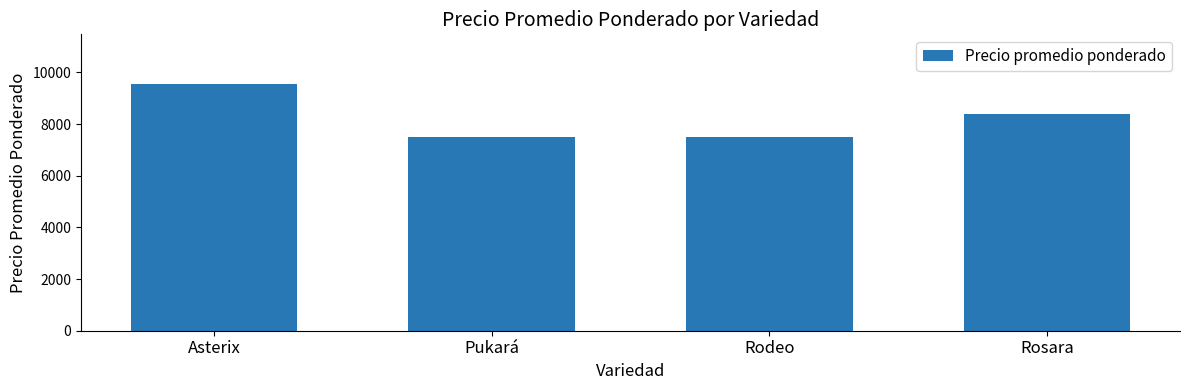

What is the minimum value shown in the chart?

7500